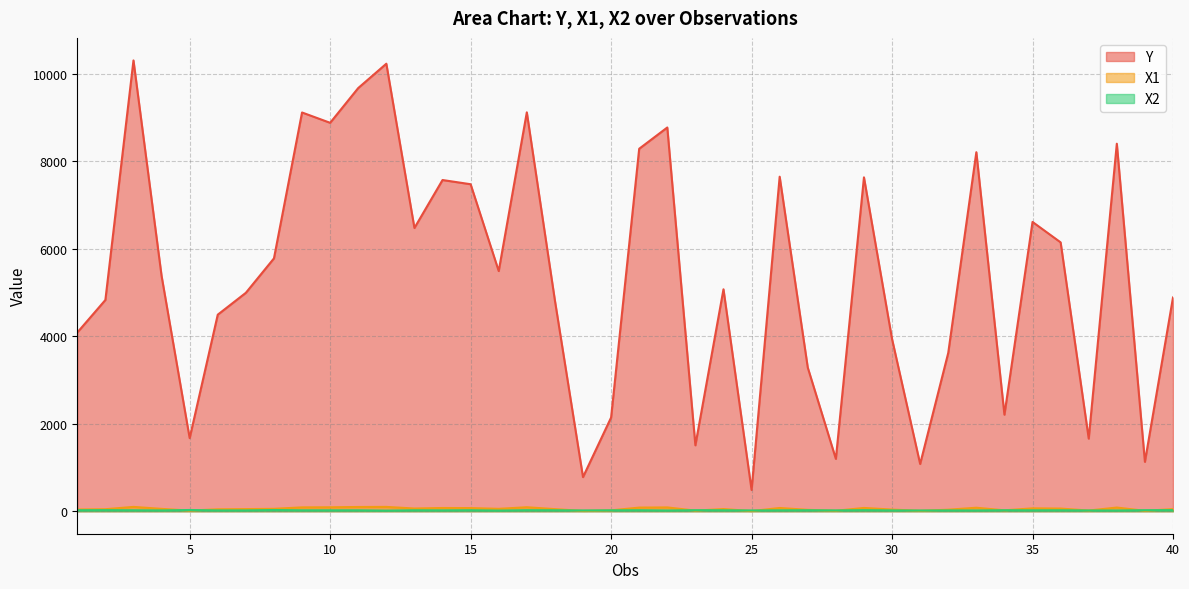

Where do X2 and X1 first cross each other?

4 and 5